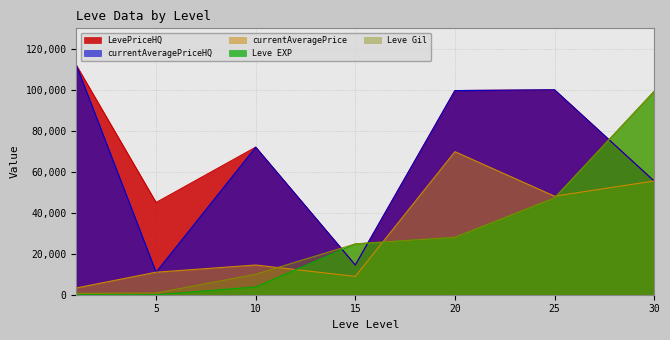

What is the highest value of the currentAveragePriceHQ series?

111936.5